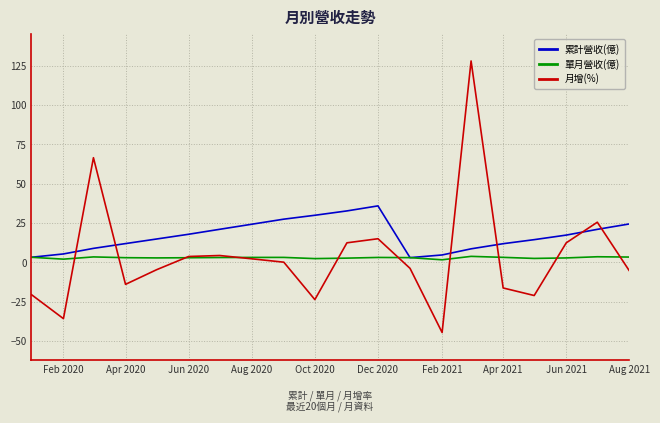

Which series has the widest spread of values?

月增(%)